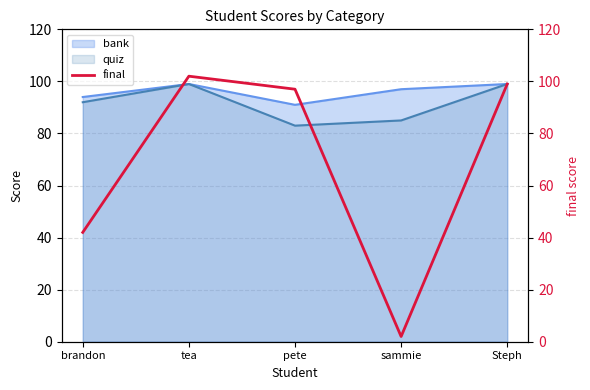

List the labels in order of value, largest first.

tea, Steph, pete, brandon, sammie